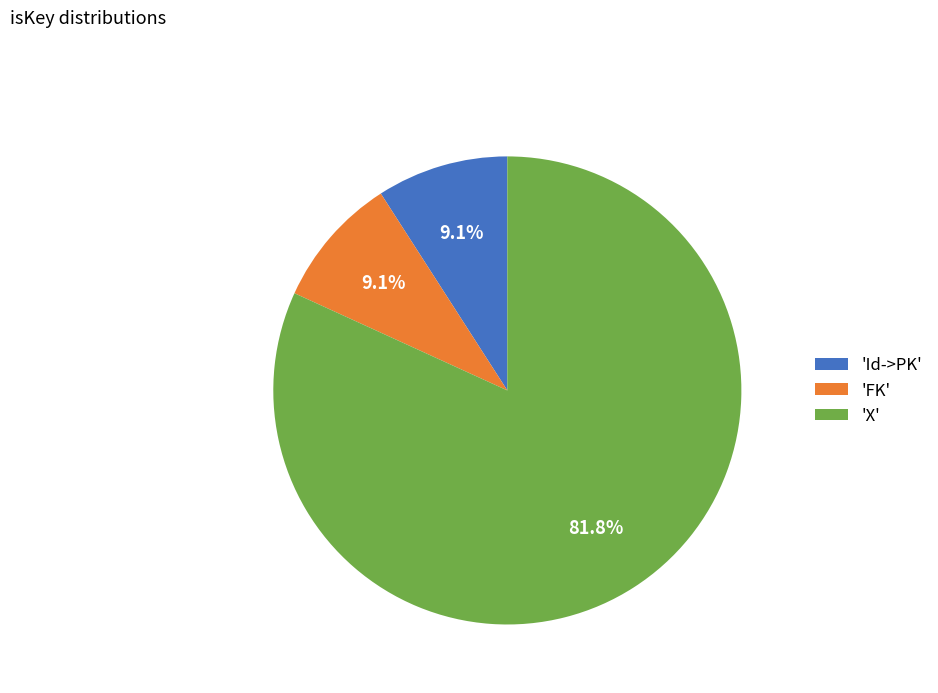

Between 'X' and 'Id->PK', which is larger?

'X'